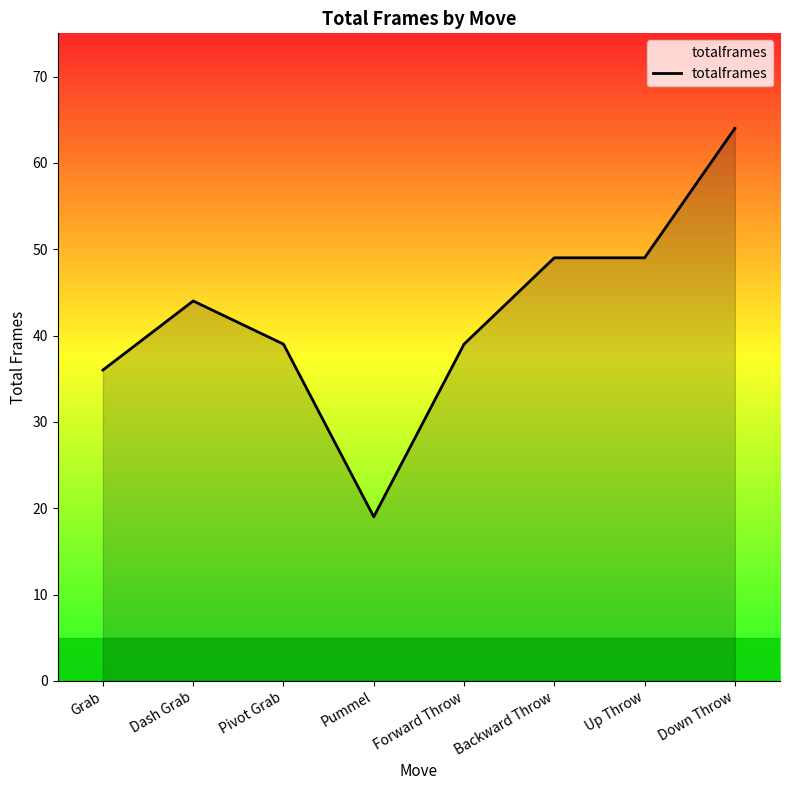

How many lines are shown in the chart?

1